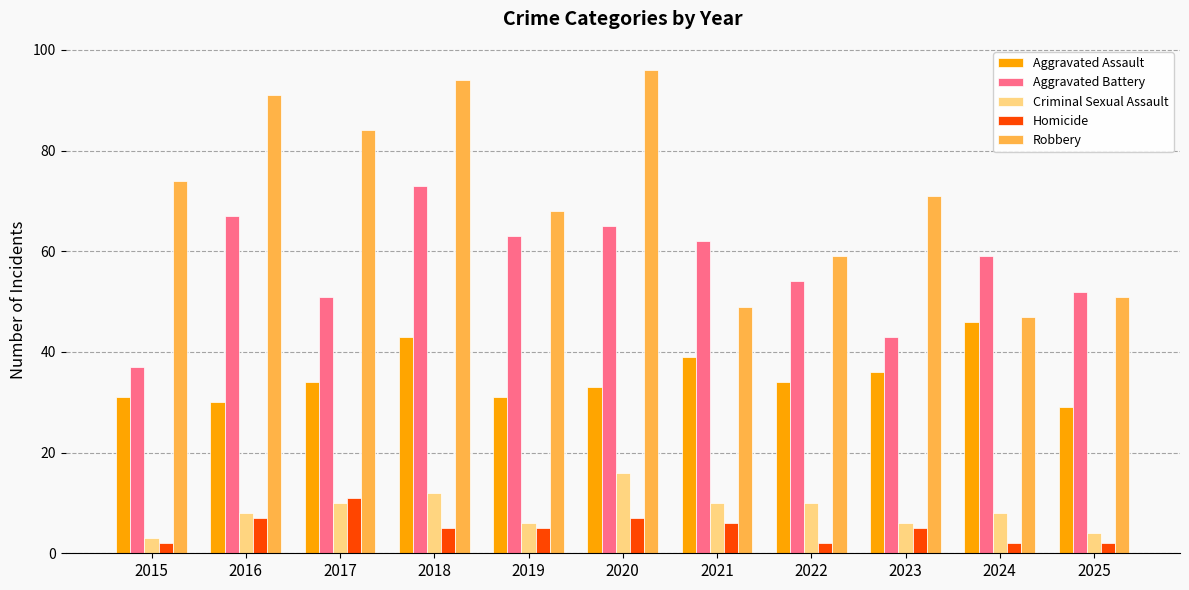

What is the average value of the Homicide series?

5